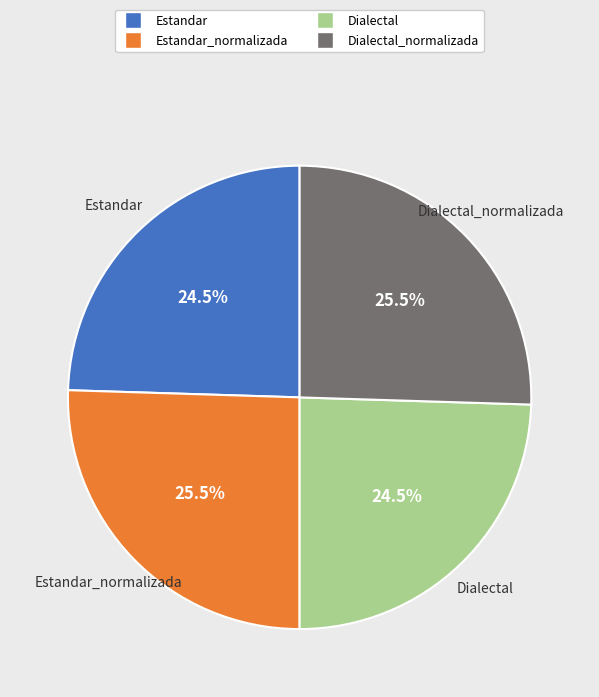

Is there any slice that represents more than half of the pie?

No